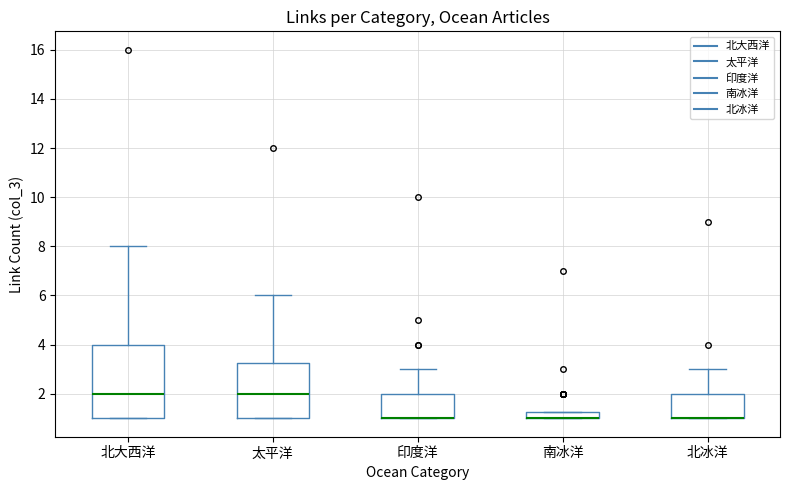

Which box is the tallest, from its lower edge to its upper edge?

北大西洋